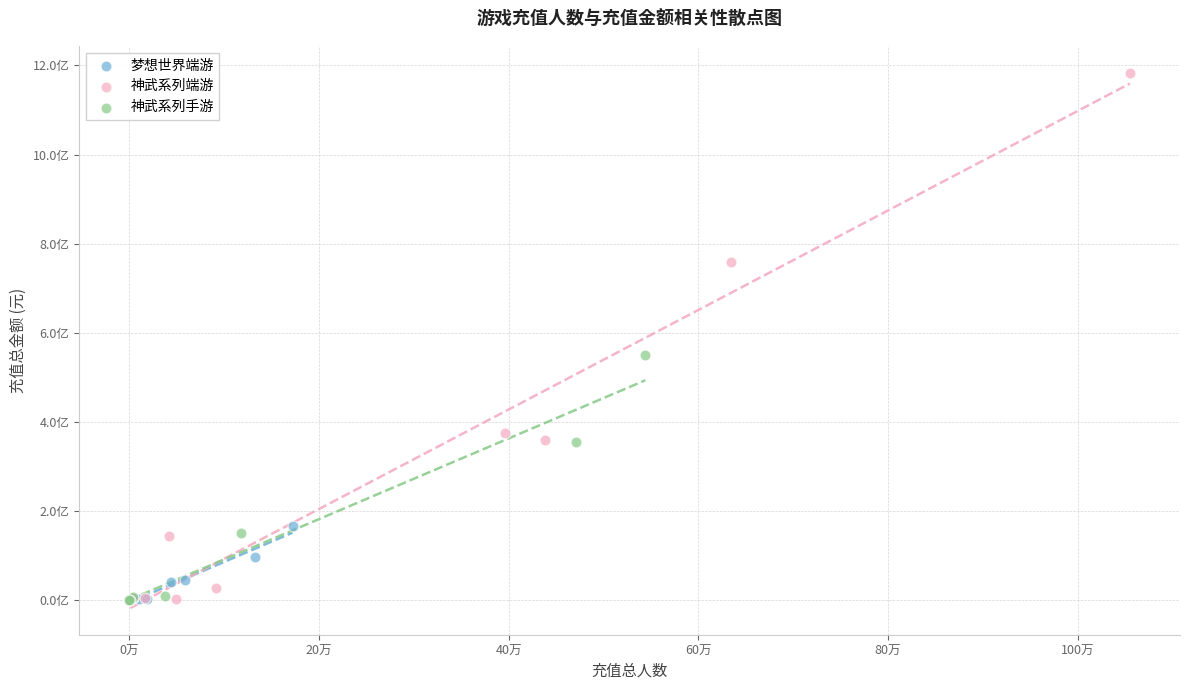

Which series reaches the maximum Y coordinate?

神武系列端游